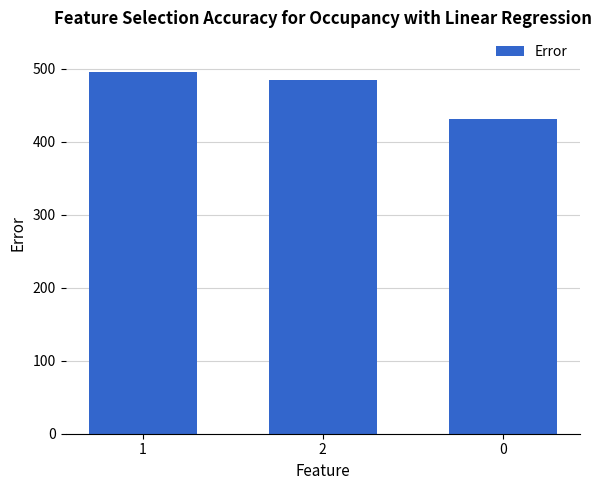

Are the bars horizontal?

No